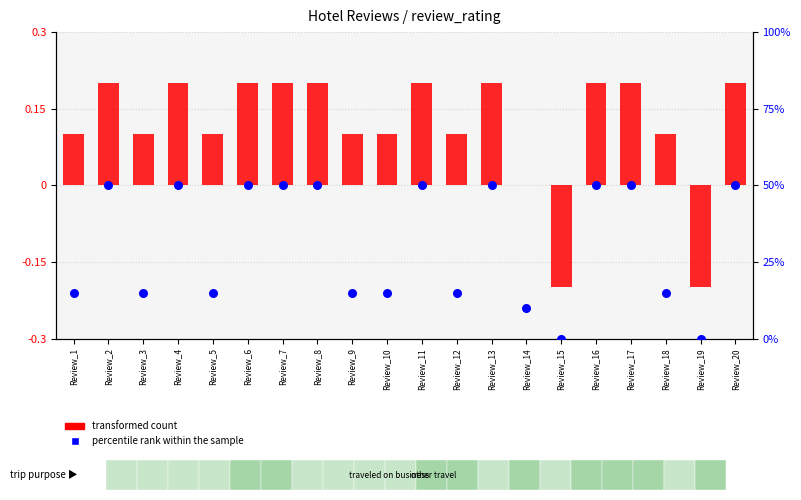

Which series has the largest Y range (max minus min)?

percentile rank within the sample